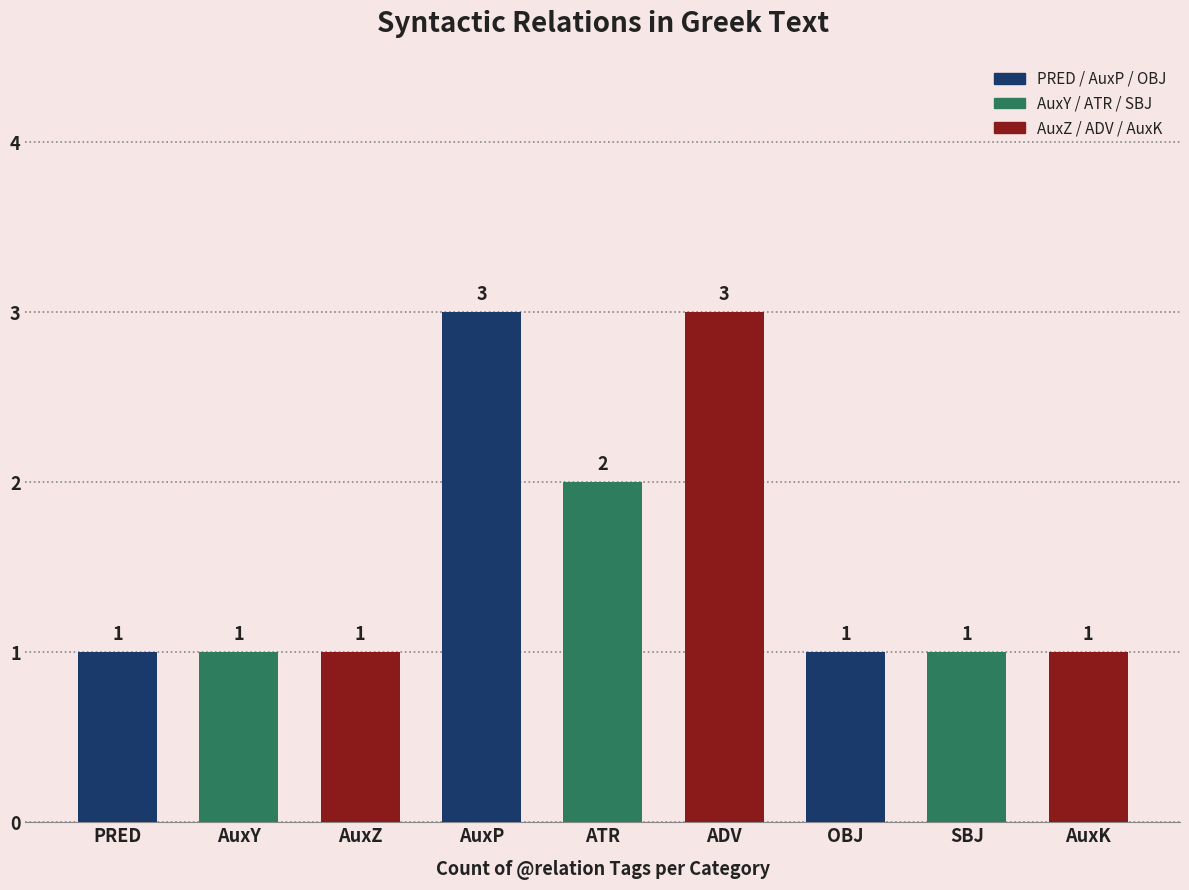

The value at OBJ is 0. True or false?

False